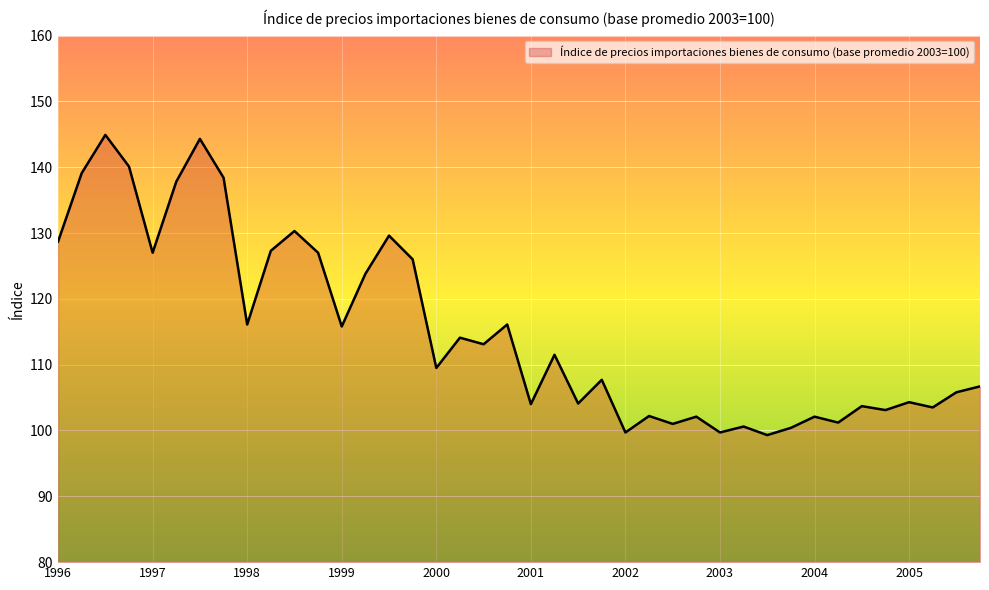

What is the difference between the maximum and minimum values?

45.6